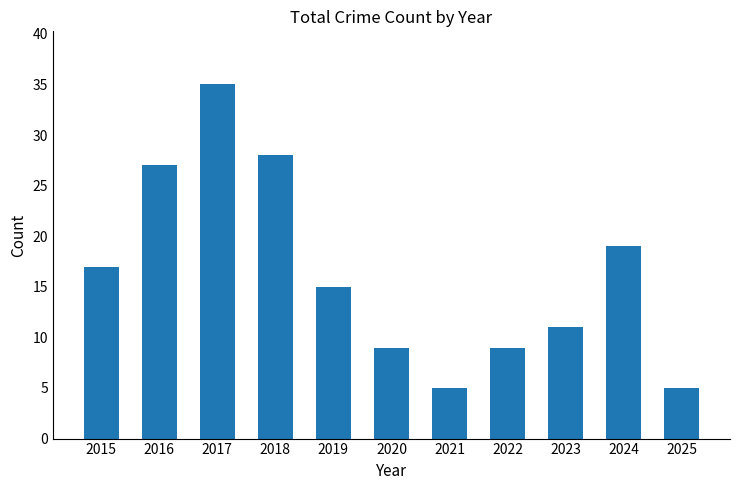

Reading left to right, list all the values displayed in this chart.

2015=17	2016=27	2017=35	2018=28	2019=15	2020=9	2021=5	2022=9	2023=11	2024=19	2025=5